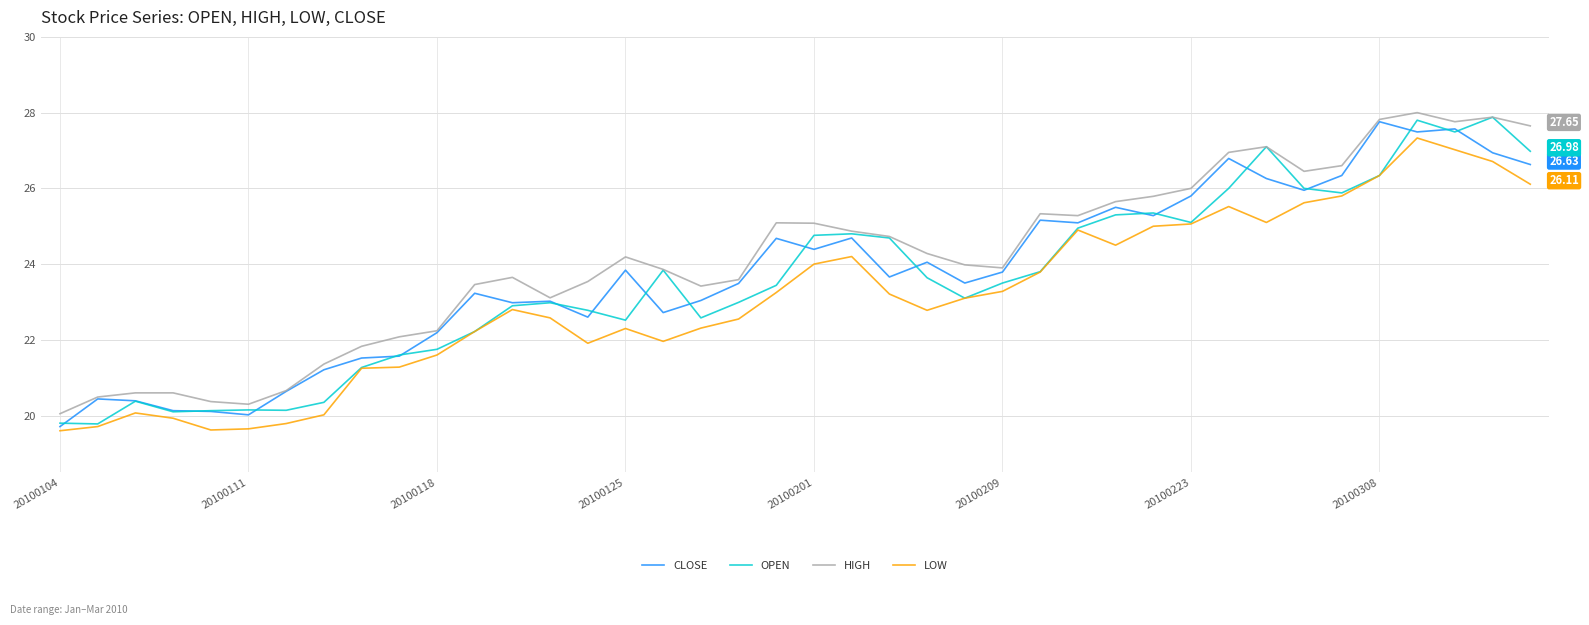

Which category has the highest value across all series?

36